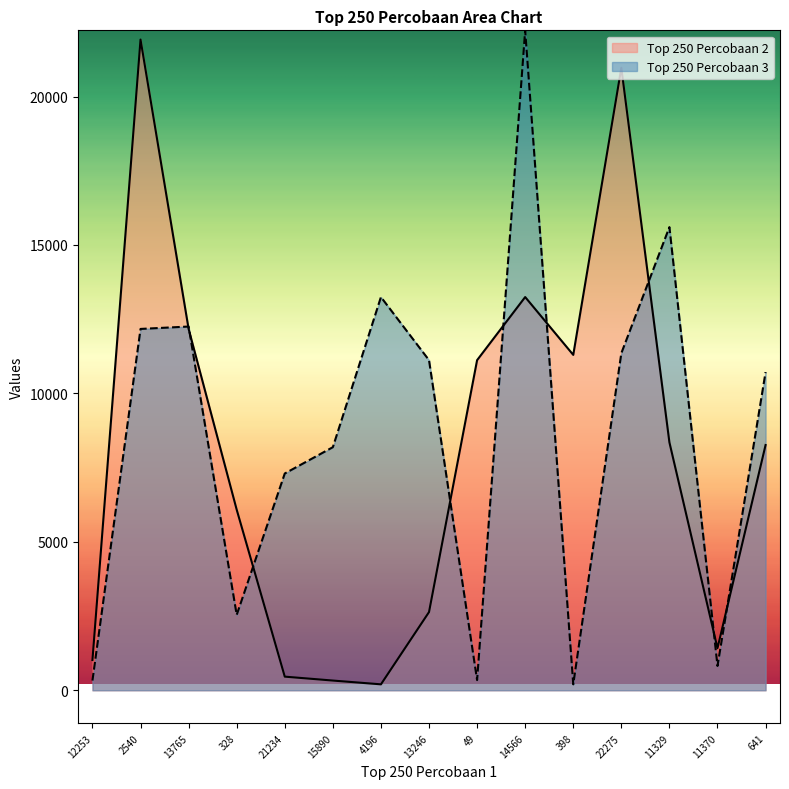

Reading left to right, what are all the values shown in this chart?

Top 250 Percobaan 2: 1019	21919	12172	6084	460	328	201	2635	11120	13246	11298	20968	8350	1418	8262
Top 250 Percobaan 3: 328	12172	12253	2540	7303	8189	13246	11120	344	22230	201	11356	15602	820	10718